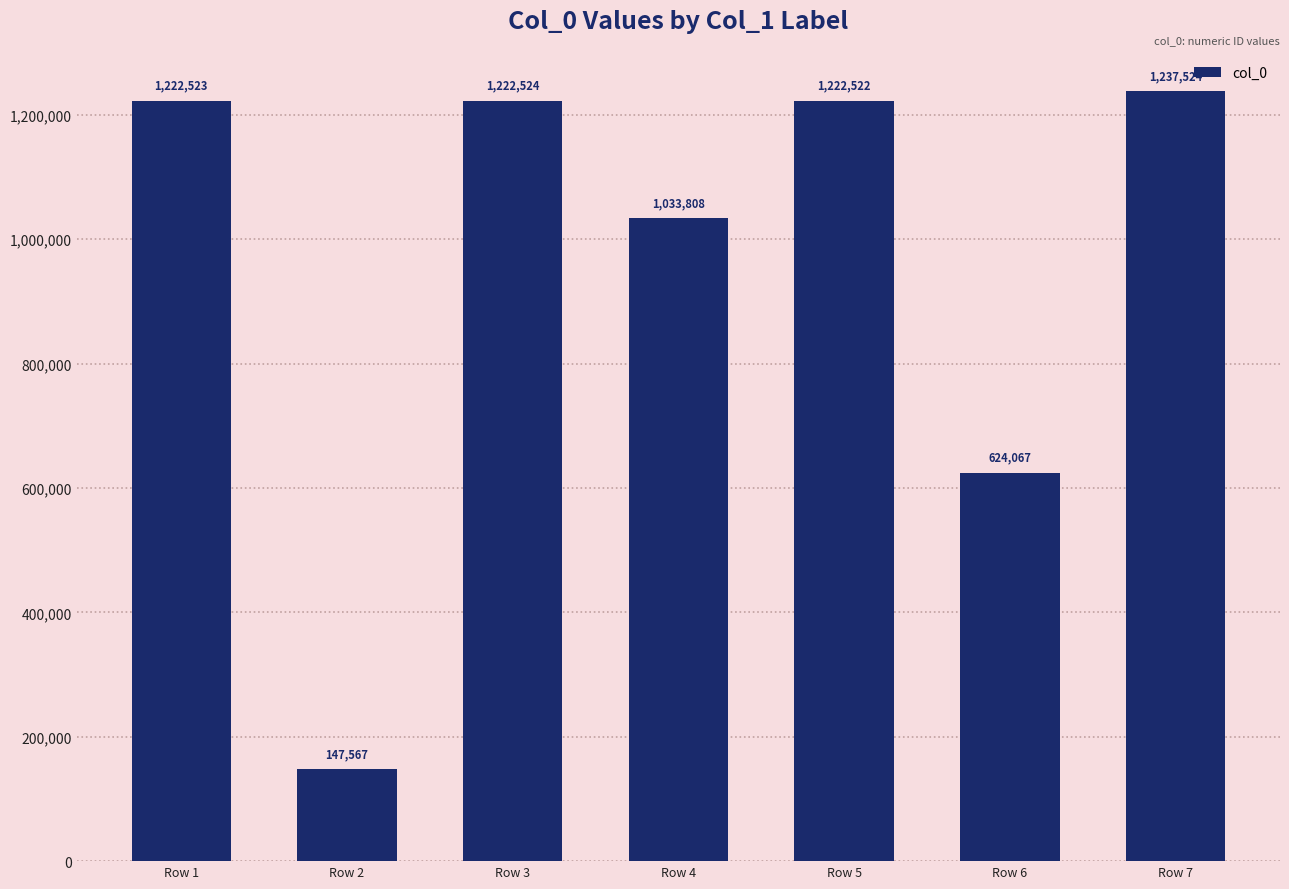

What is the maximum value shown in the chart?

1237524